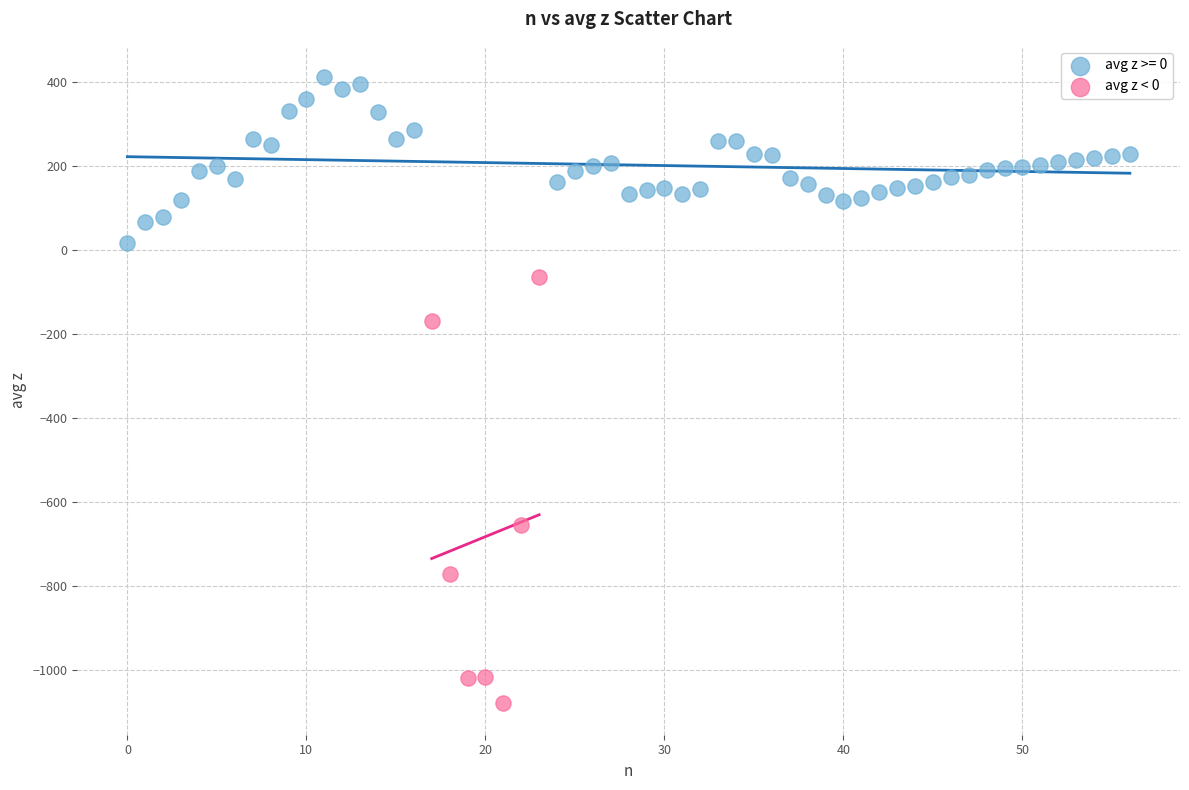

Which series has the widest spread of Y values?

avg z < 0